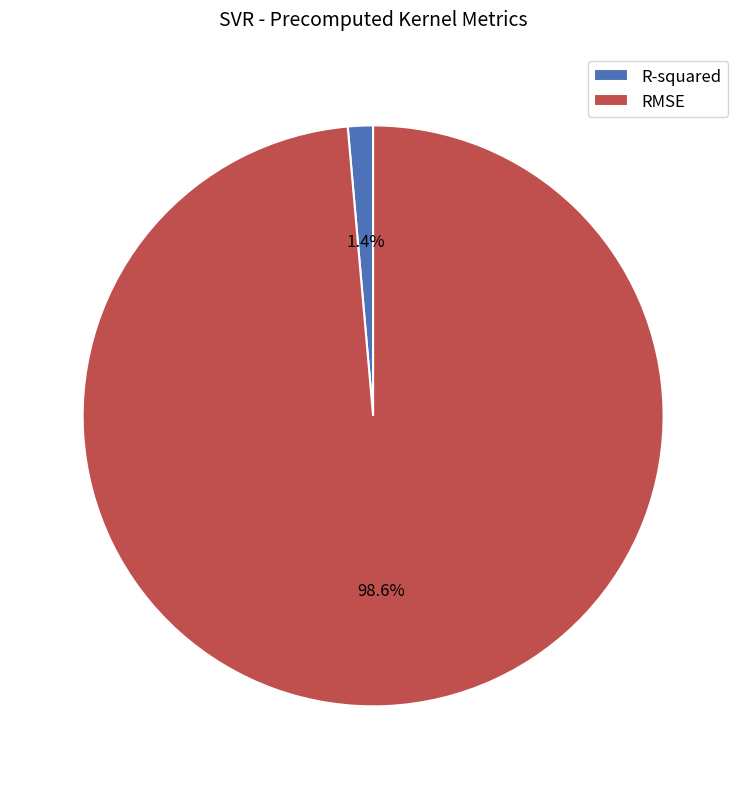

To the nearest percent, what is the difference between the largest and smallest slice percentages?

97%